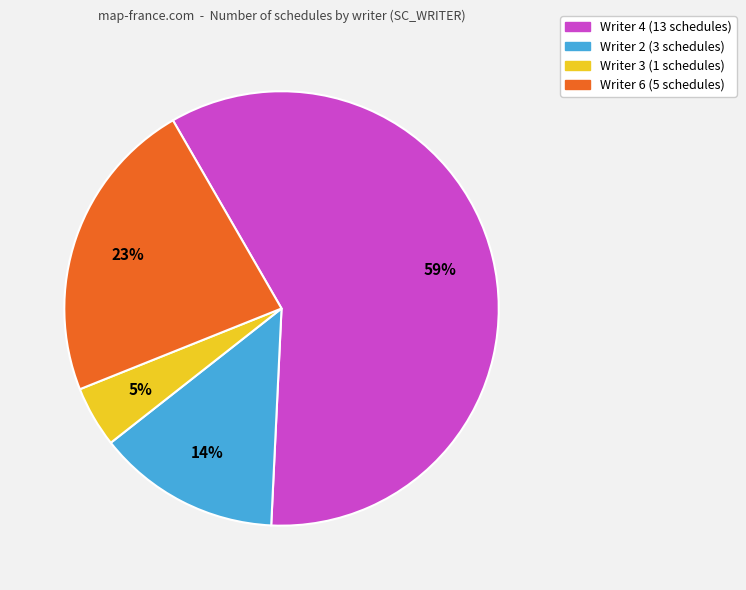

To the nearest percent, what is the average slice percentage?

25%